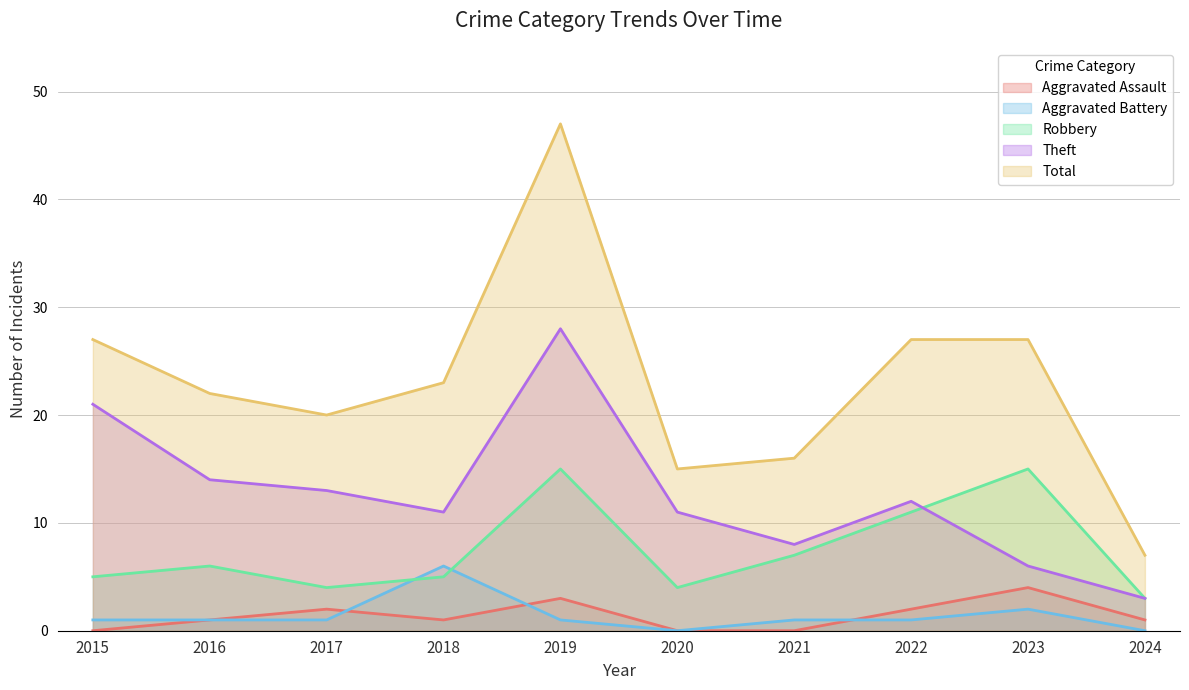

How many lines are shown in the chart?

5